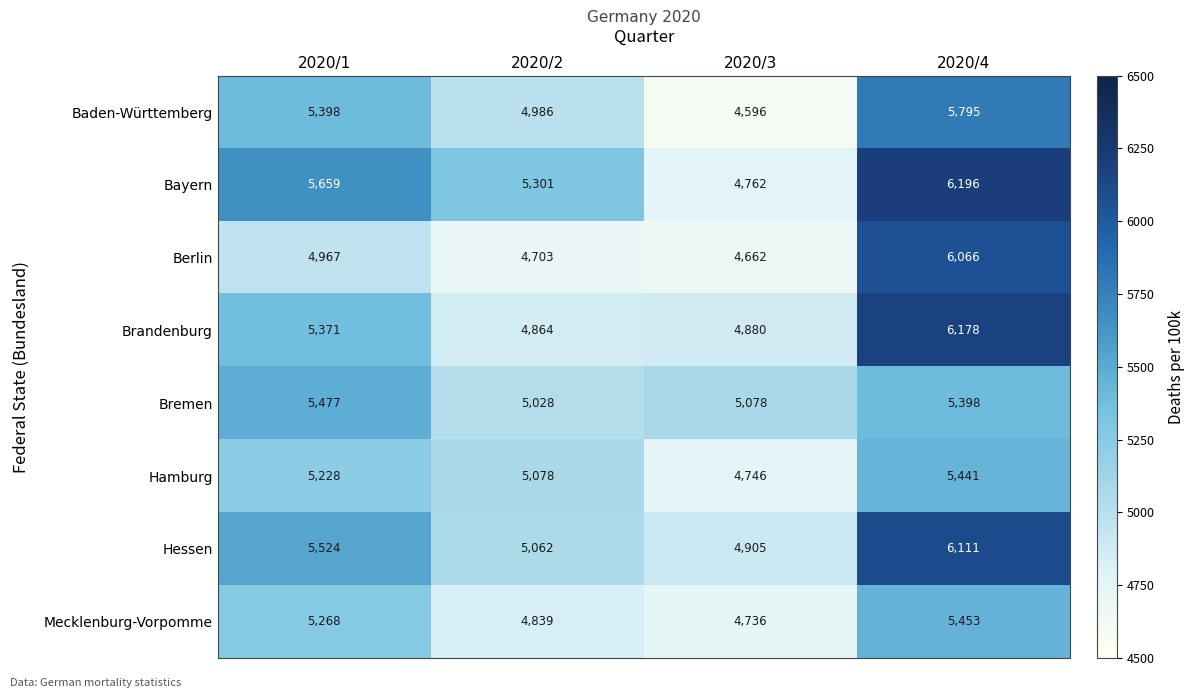

How many data points does each series have?

4